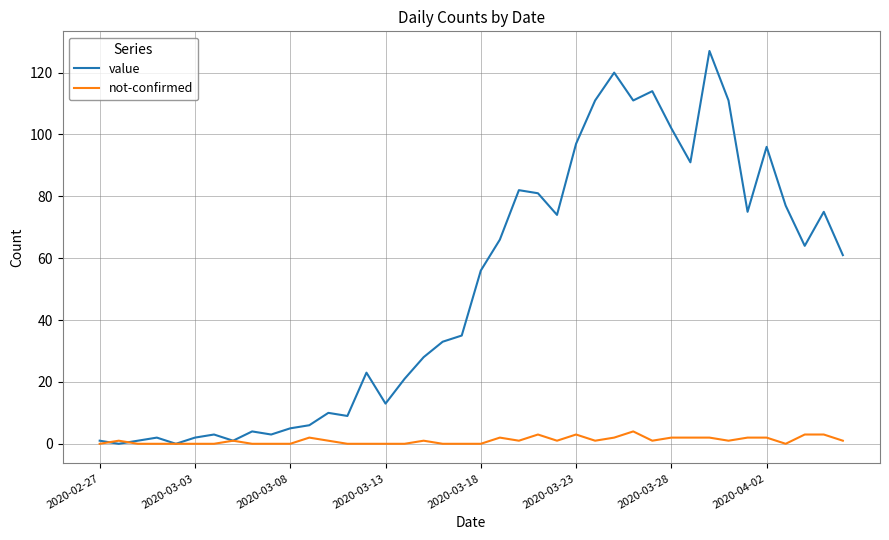

How many lines are shown in the chart?

2